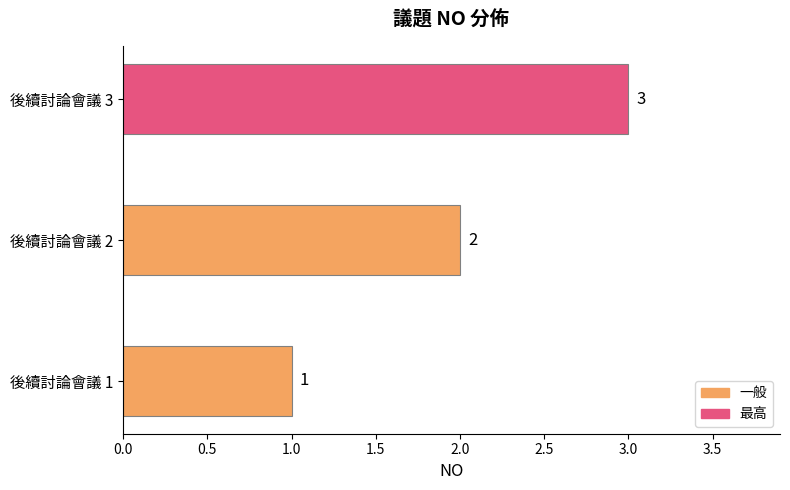

How many values are between 1 and 3?

3